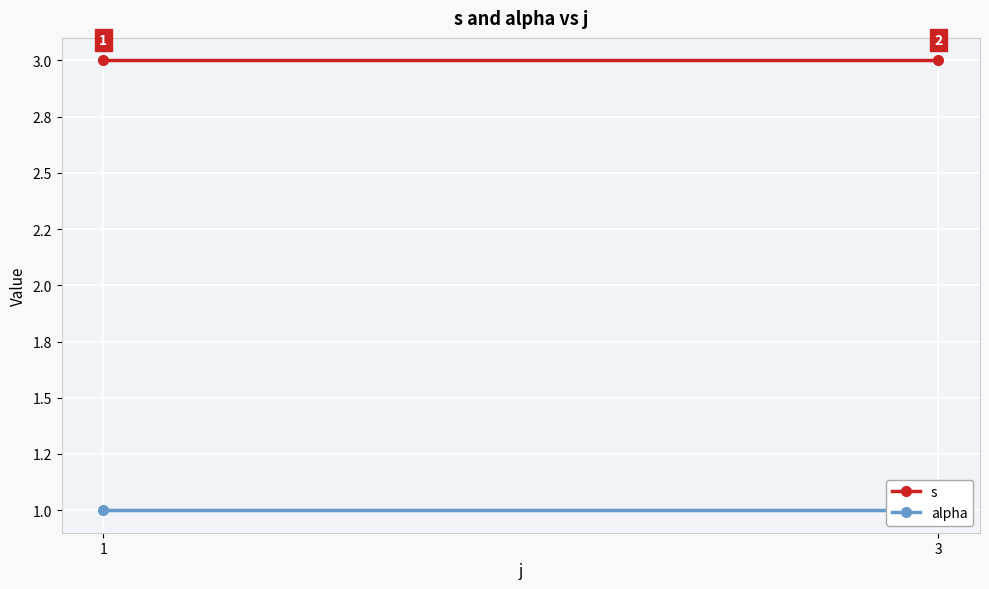

What is the average value of the alpha series?

1